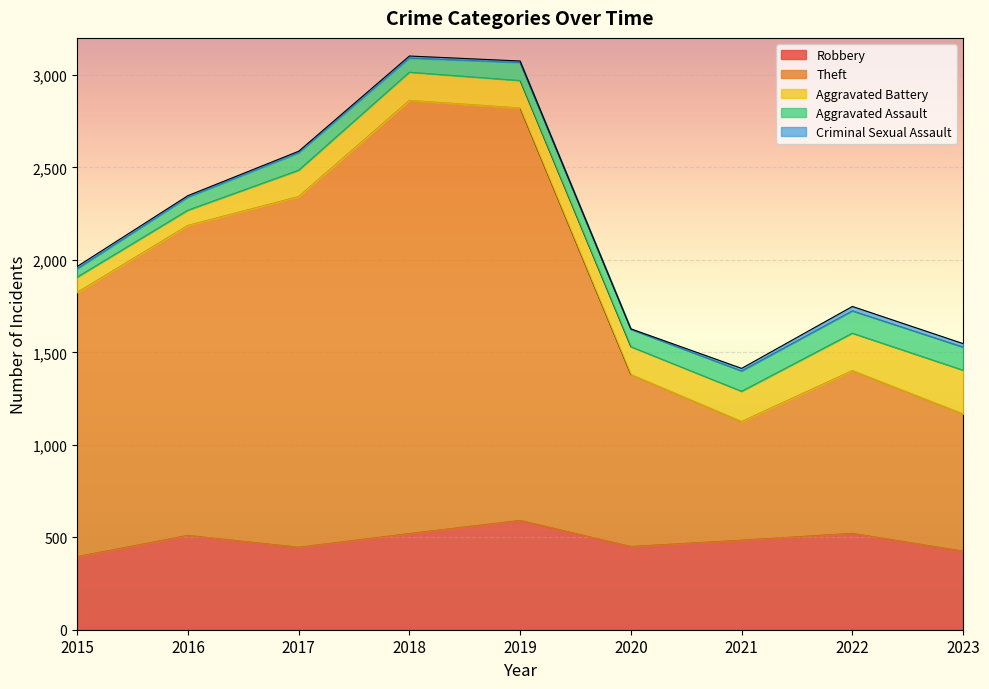

What is the sum of the Theft values at 2023 and 2021?

1384